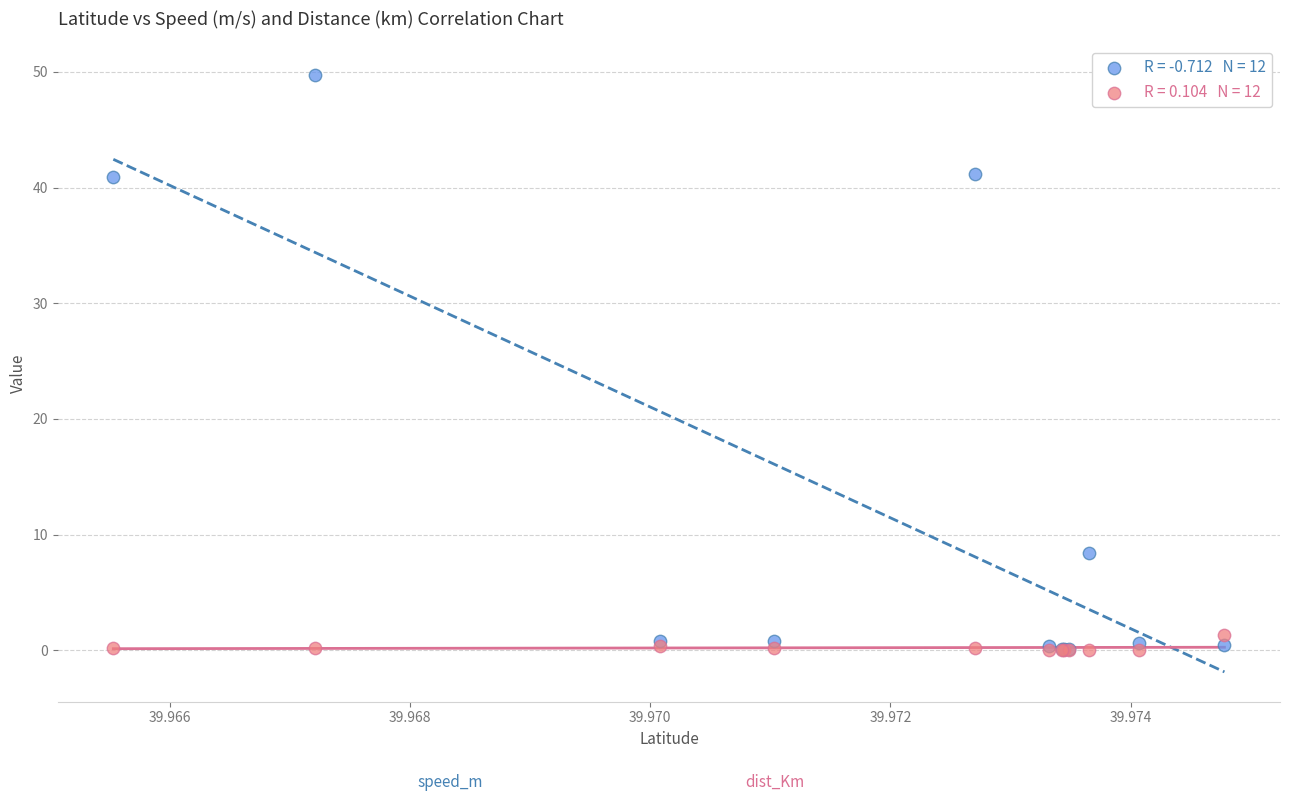

Across all series, what Y value is closest to 24?

8.5